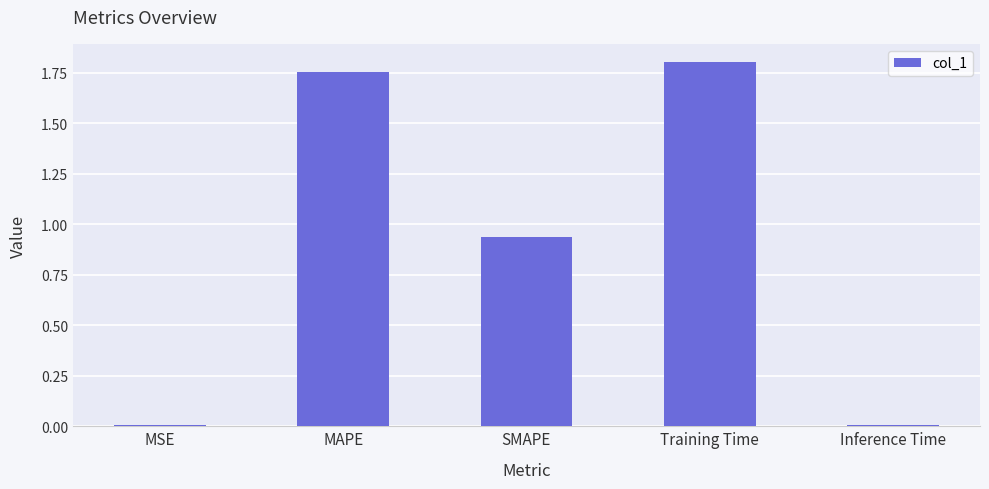

What is the label of the 4th bar from the left?

Training Time